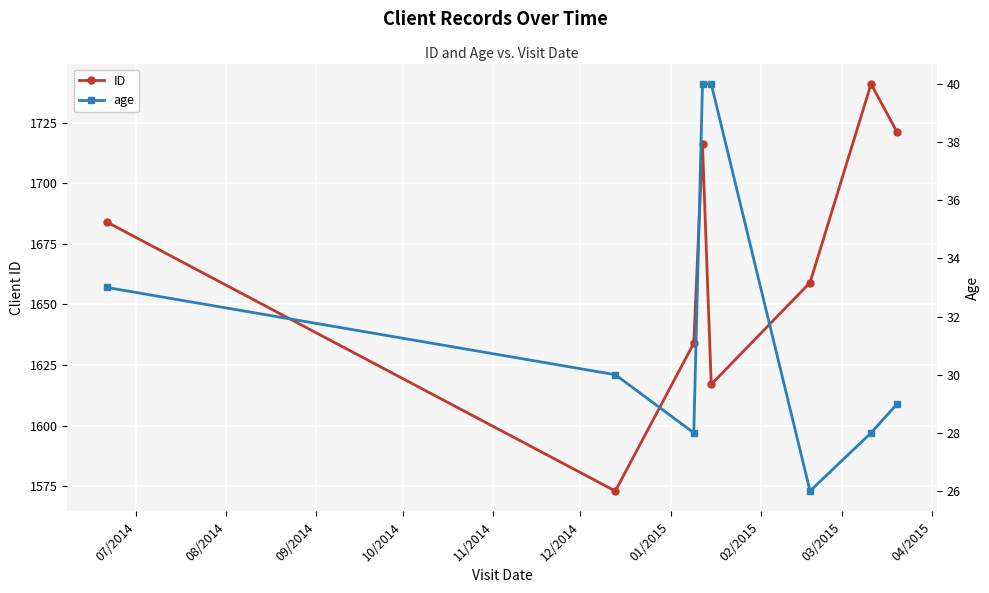

What is the highest value of the ID series?

1741